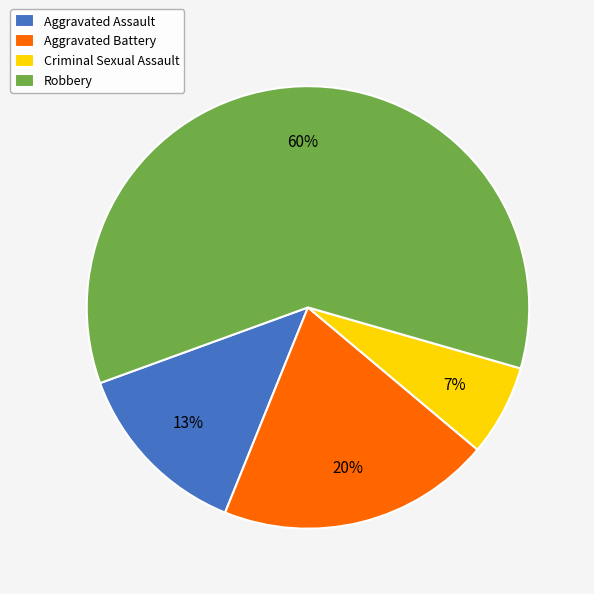

Is it true that Aggravated Assault is 28% of the pie?

False